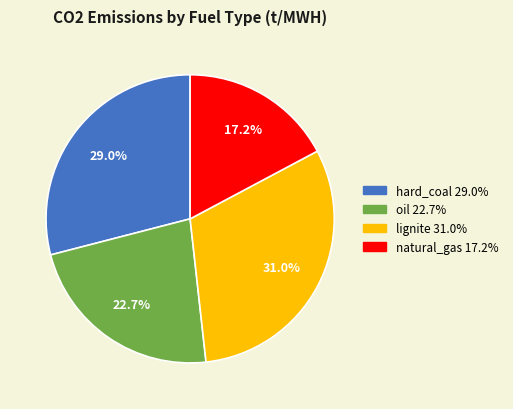

Count the number of slices in the pie.

4